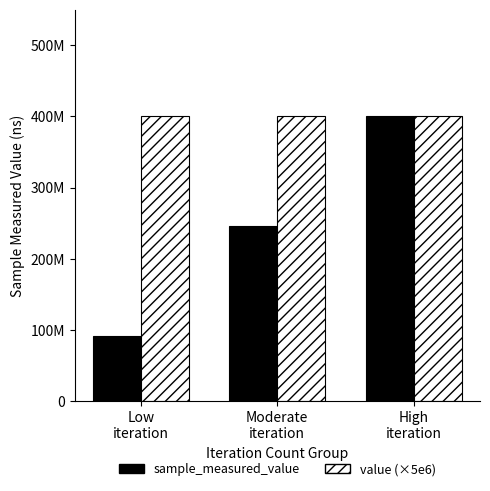

Are the bars grouped side by side (vs. stacked)?

Yes